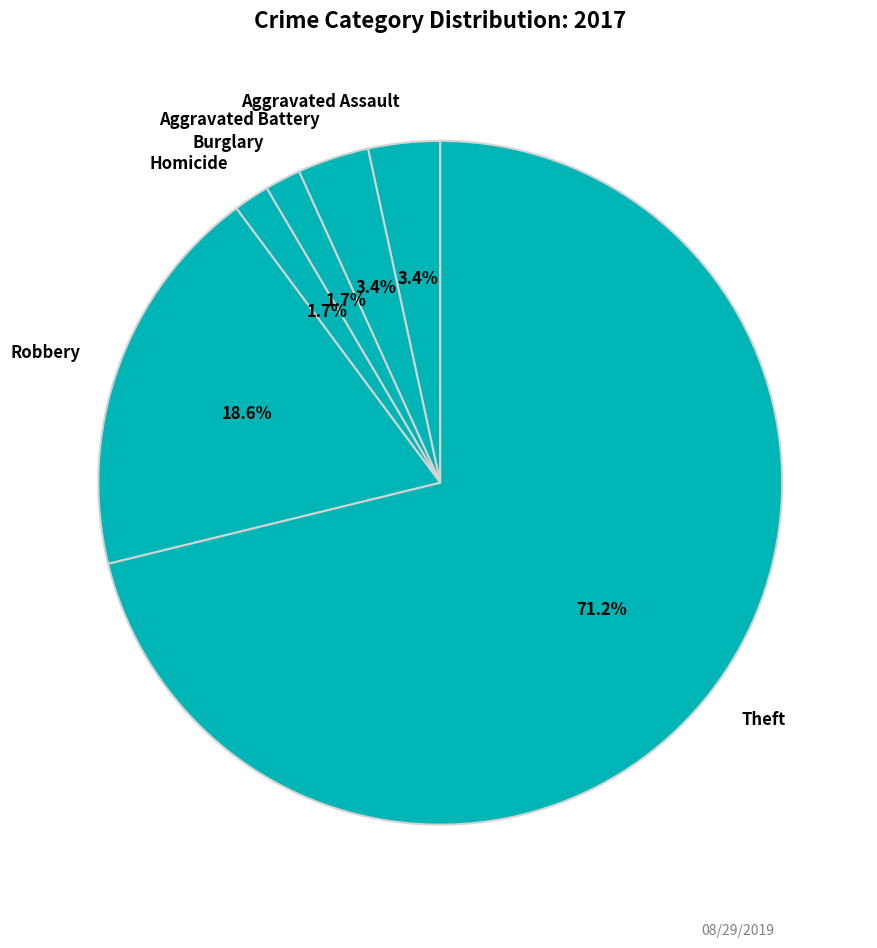

Is there a majority slice in this chart?

Yes